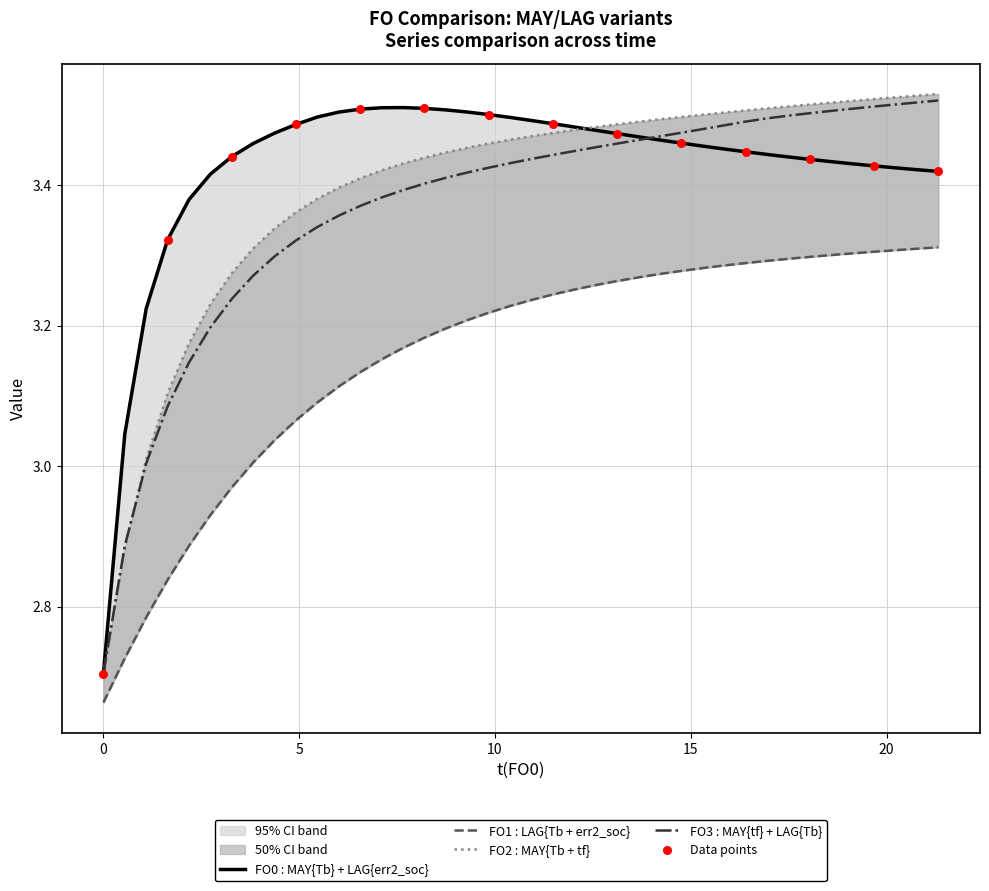

What are all the series names shown in the legend?

FO0 : MAY{Tb} + LAG{err2_soc}, FO1 : LAG{Tb + err2_soc}, FO2 : MAY{Tb + tf}, FO3 : MAY{tf} + LAG{Tb}